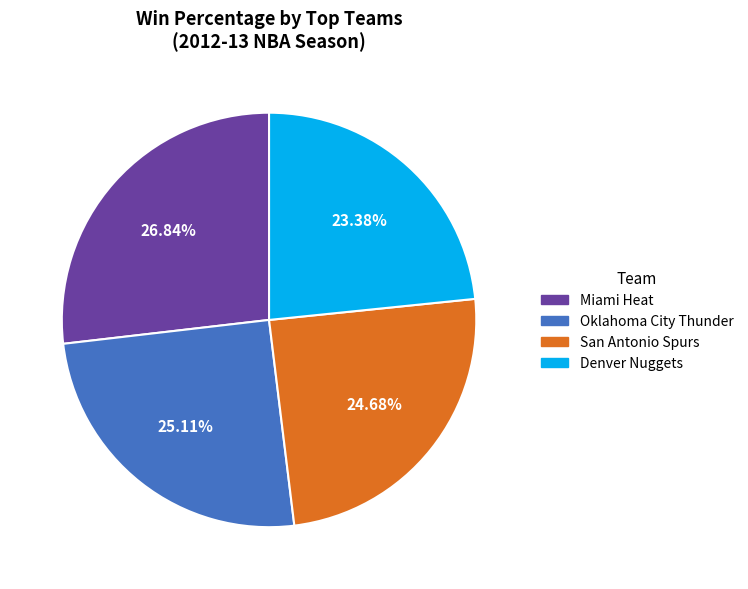

Does any single category account for the majority?

No